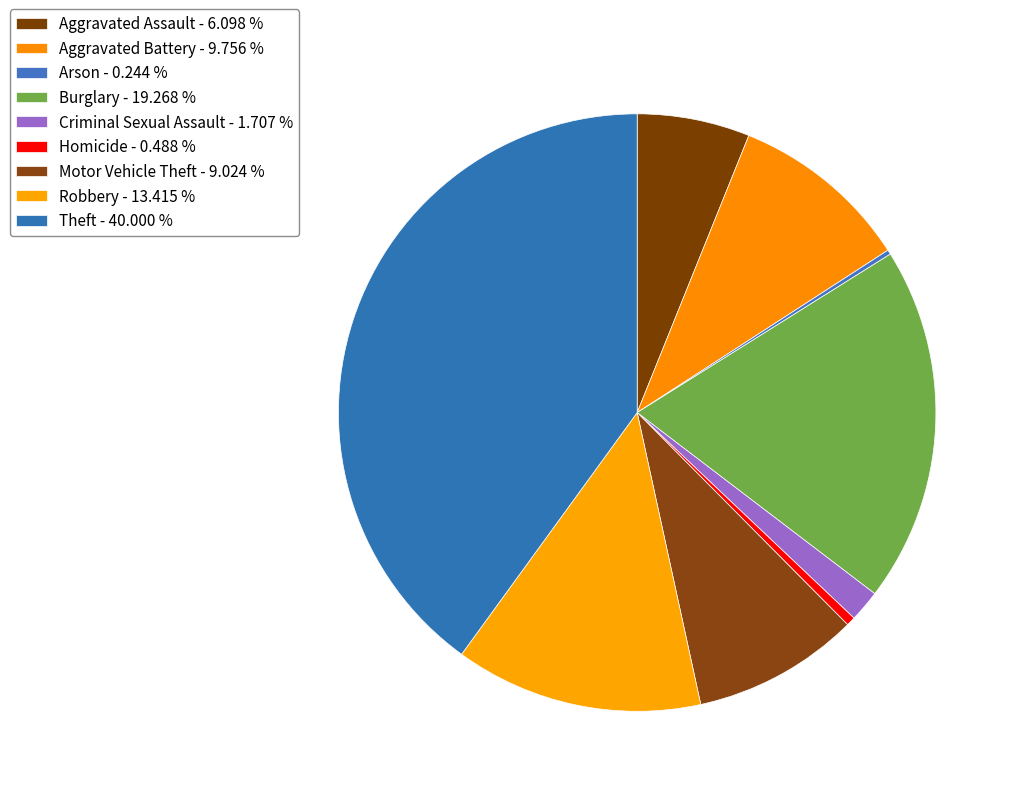

Is it true that Burglary is 29% of the pie?

False